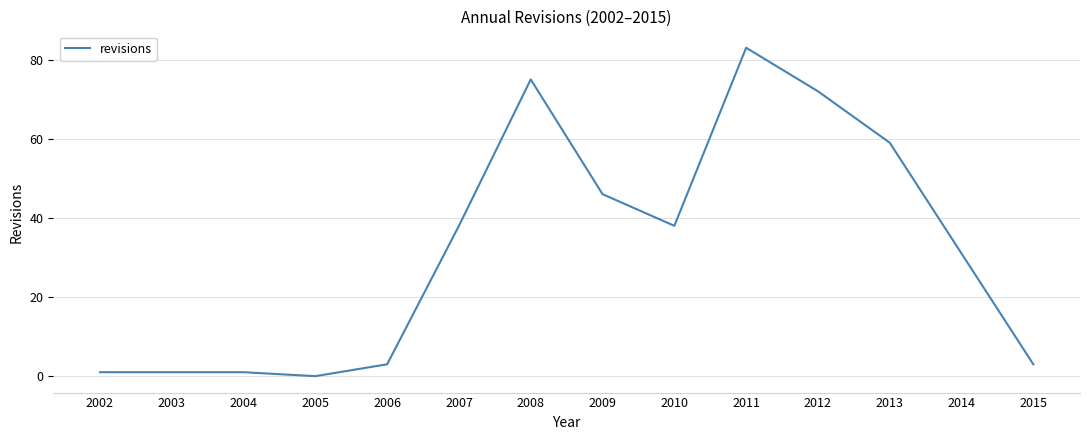

Does the chart display data point markers on the line(s)?

No